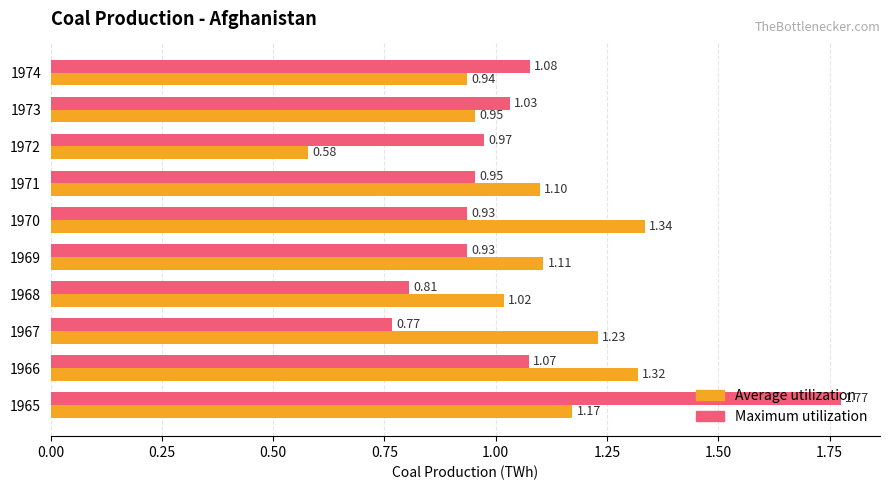

At how many categories does at least one series exceed 1?

9